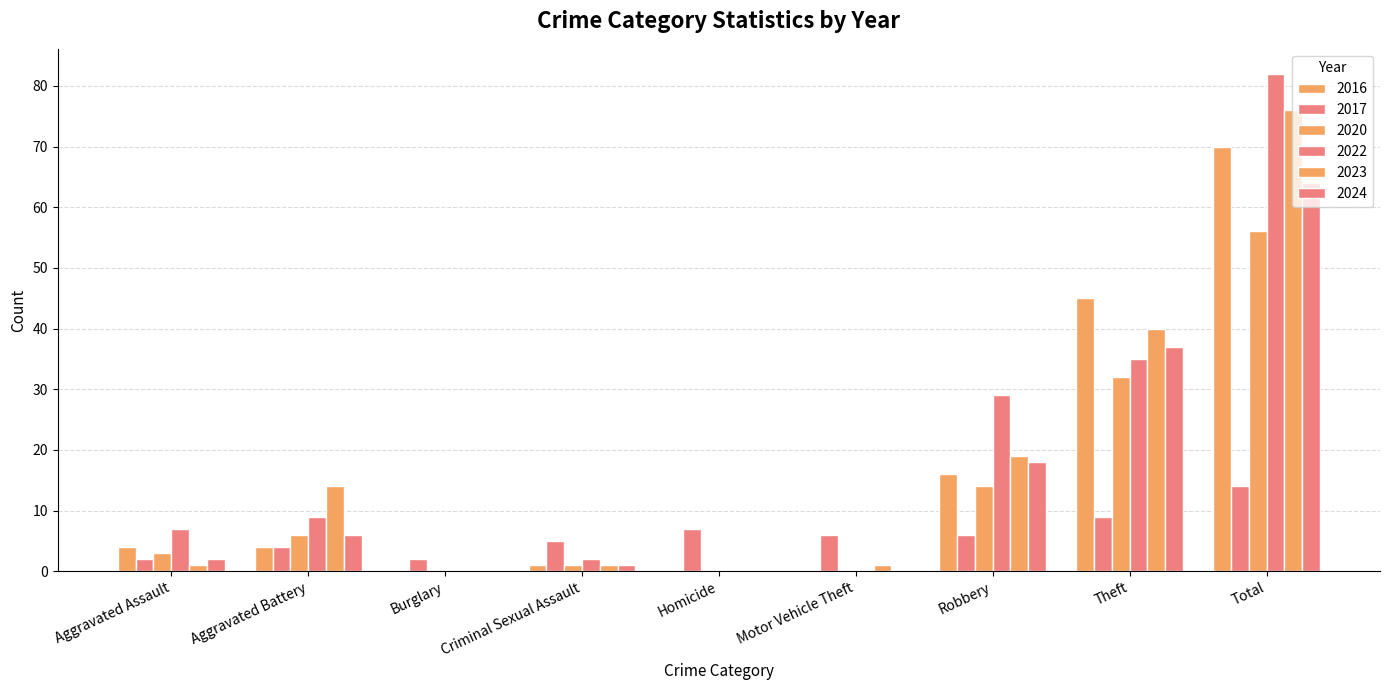

How many data points does each series have?

9